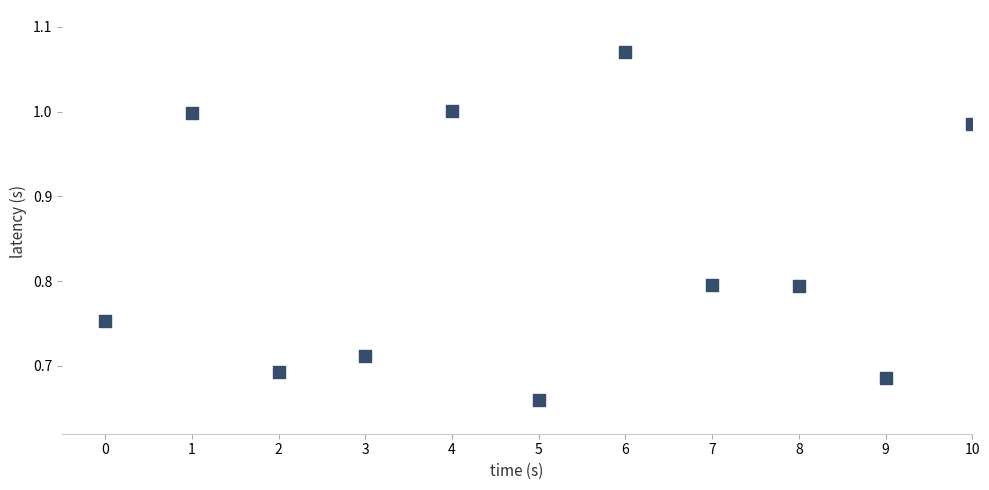

What is the range of Y values (max minus min)?

0.4